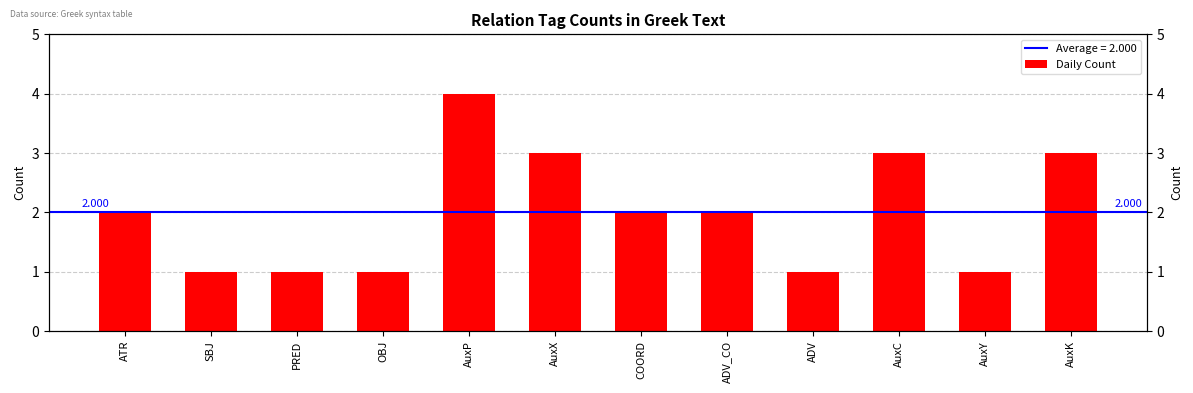

Is it true that the value at AuxP is 2?

False